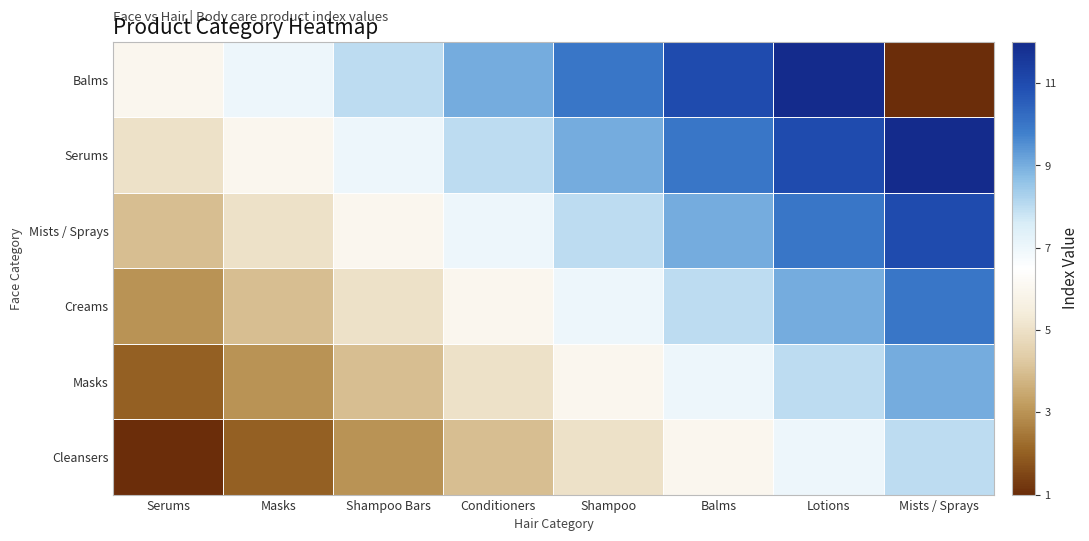

What is the maximum value shown in the chart?

12